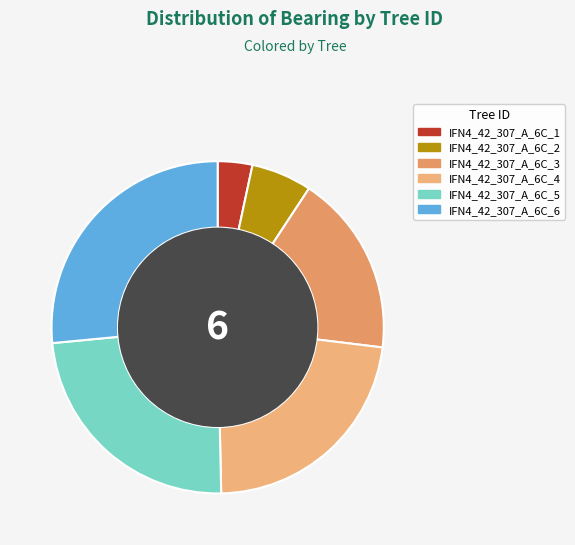

How many slices are in this pie chart?

6